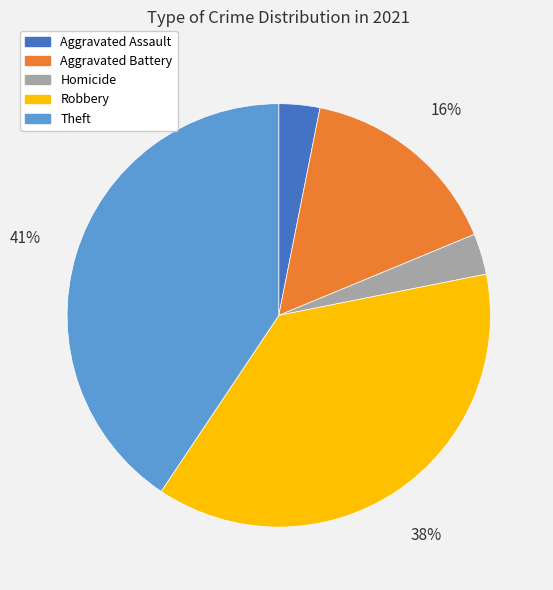

To the nearest percent, what is the combined percentage of Homicide and Aggravated Assault?

6%